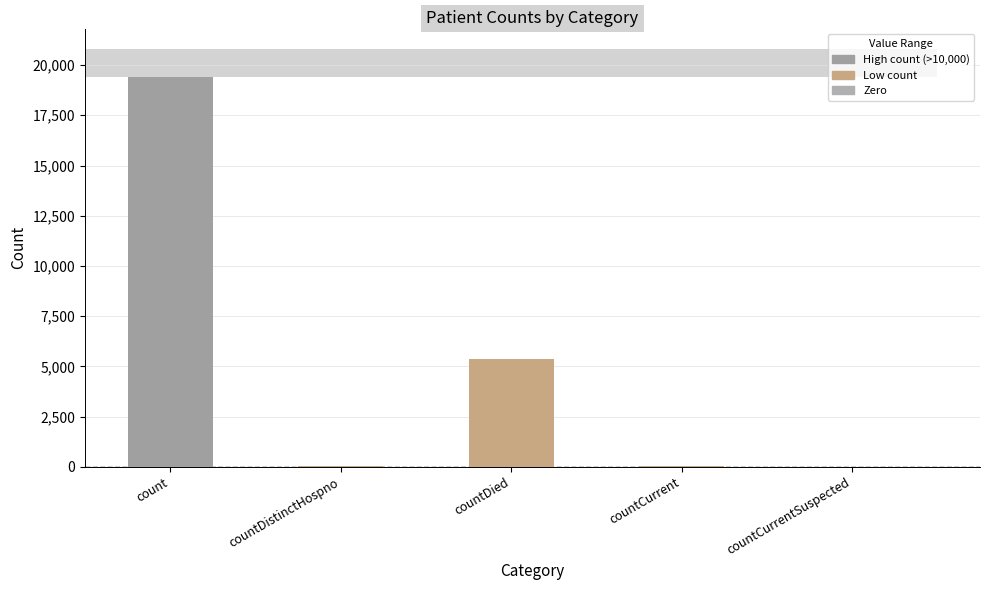

What is the change in value from count to countDistinctHospno?

-19382